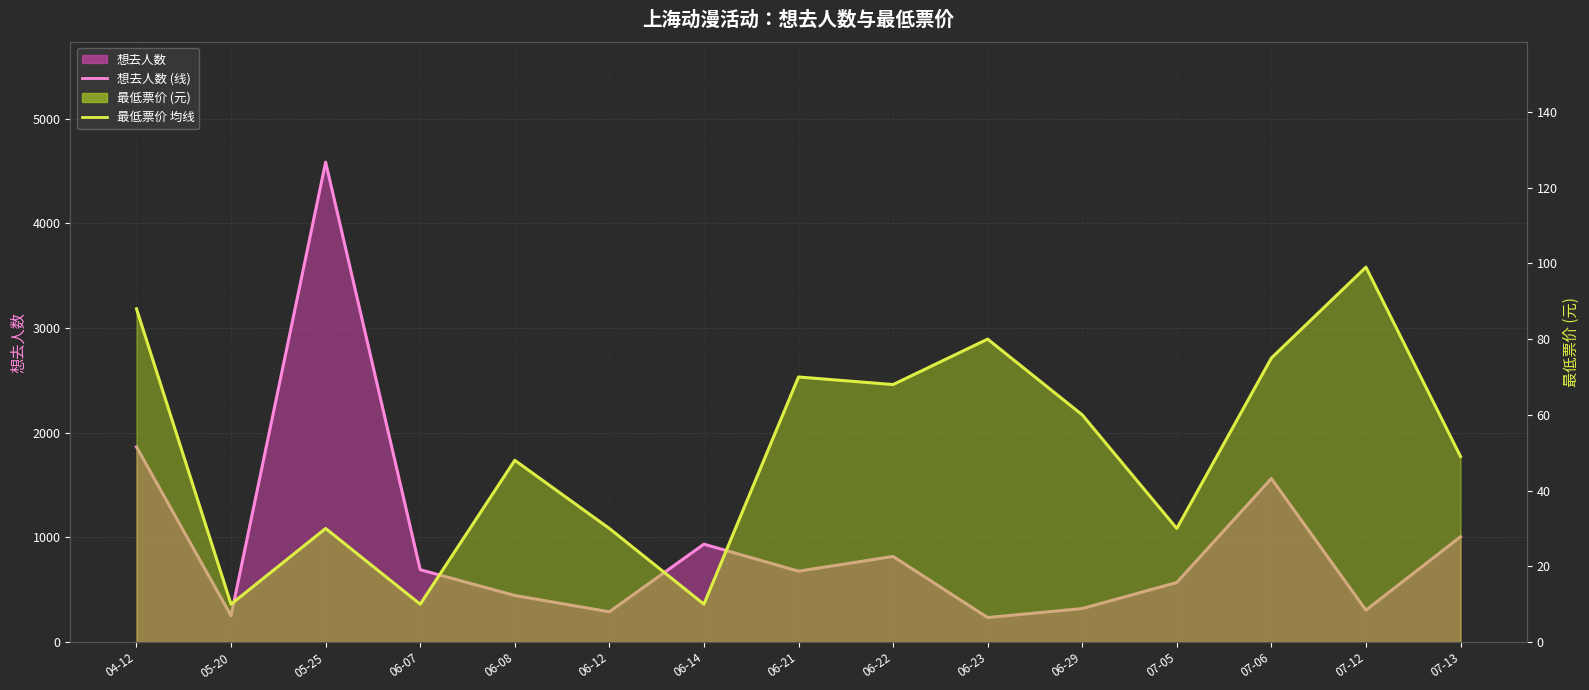

Reading left to right, extract all data points from this chart.

想去人数 (线): 1864	252	4584	691	445	289	935	677	818	234	320	569	1562	305	1006
最低票价 (线): 88	10	30	10	48	30	10	70	68	80	60	30	75	99	49